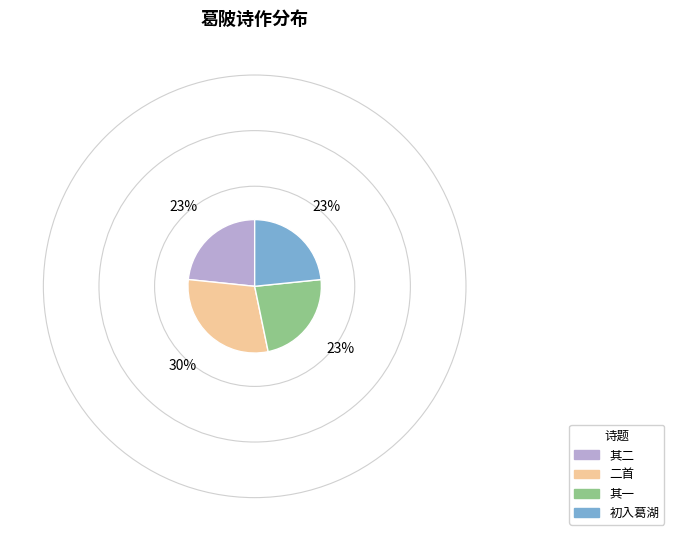

How many segments does this pie chart have?

4